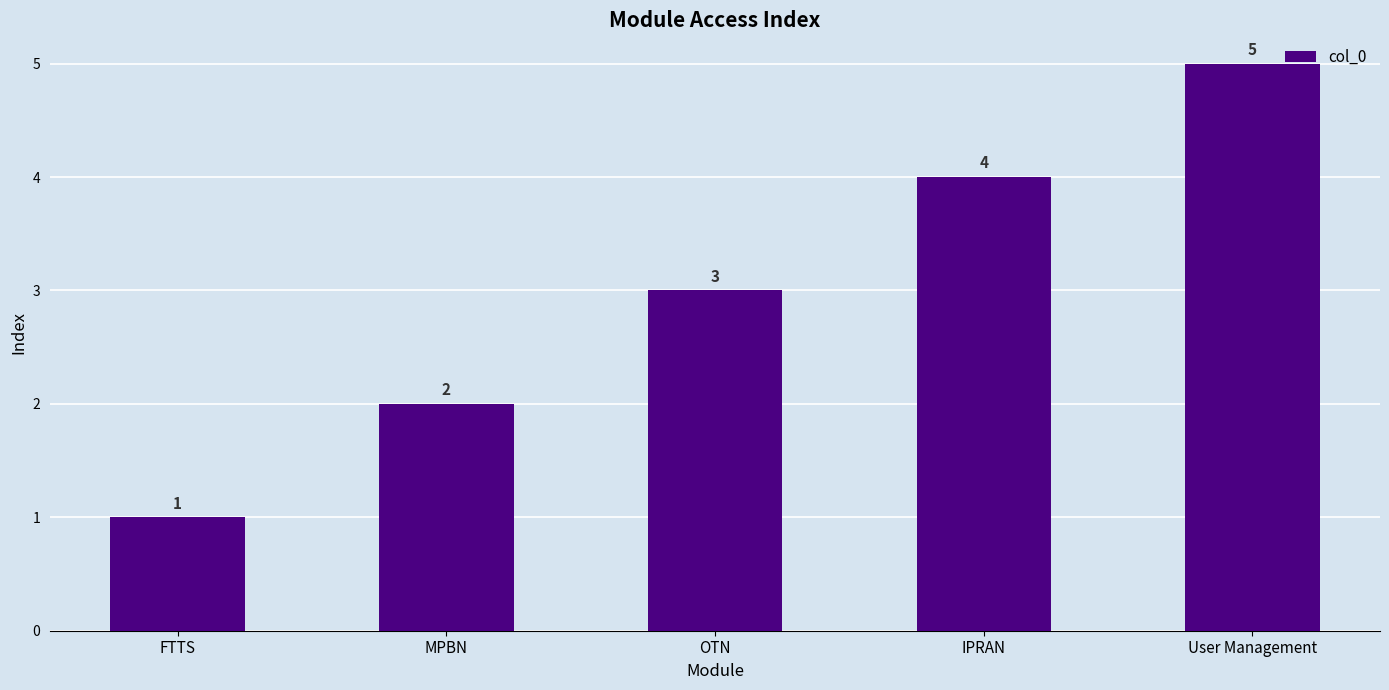

What is the label of the 5th bar from the left?

User Management